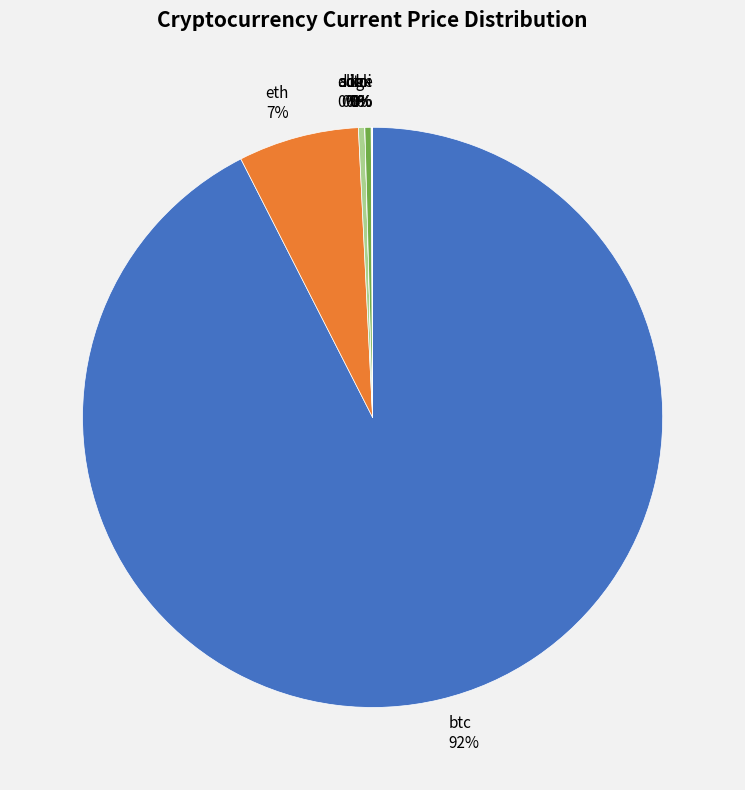

Combined, do ltc 0% and sol 0% account for over 50%?

No